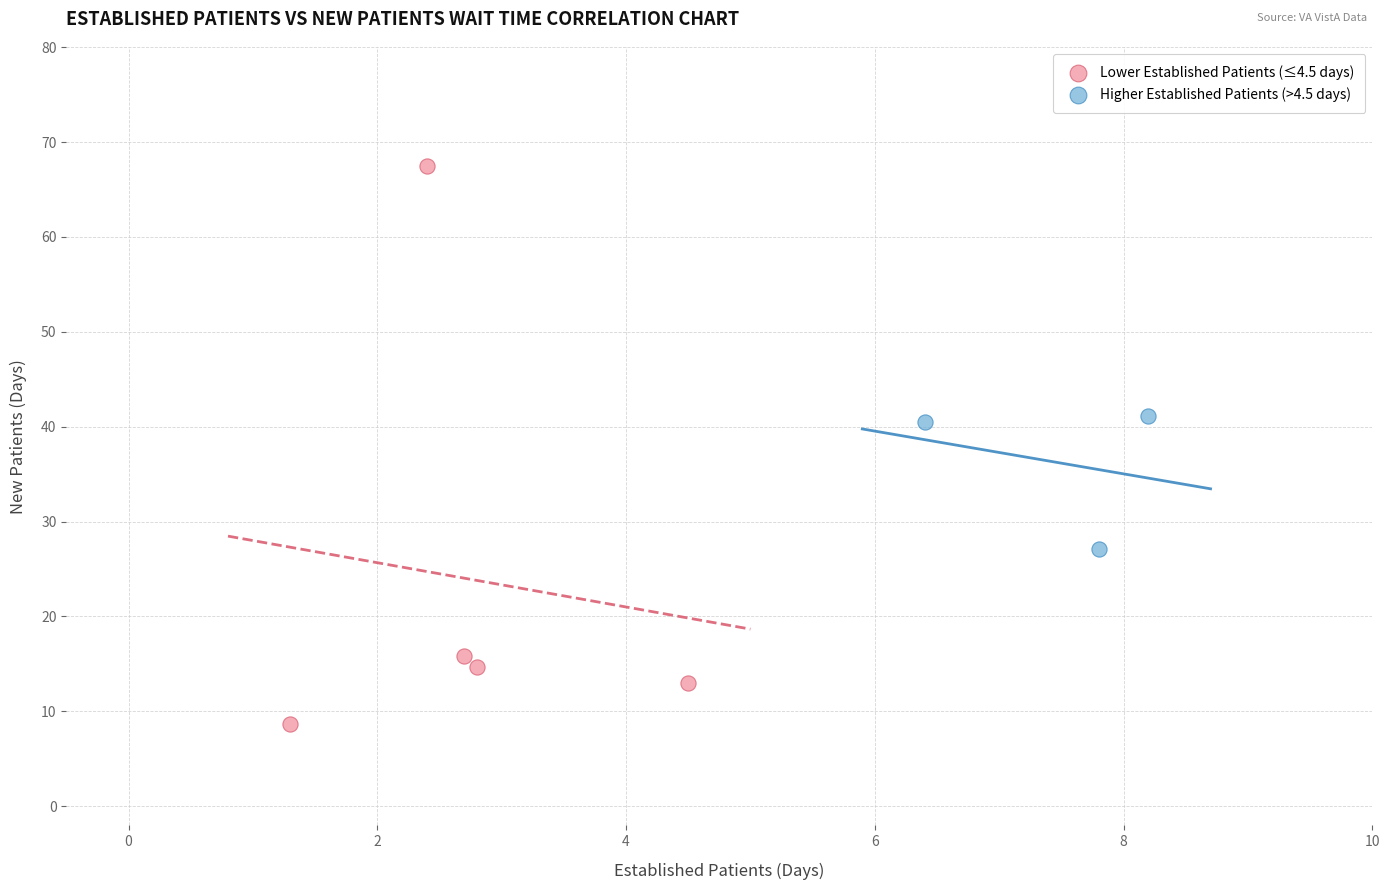

Which series reaches the maximum Y coordinate?

Lower Established Patients (≤4.5 days)